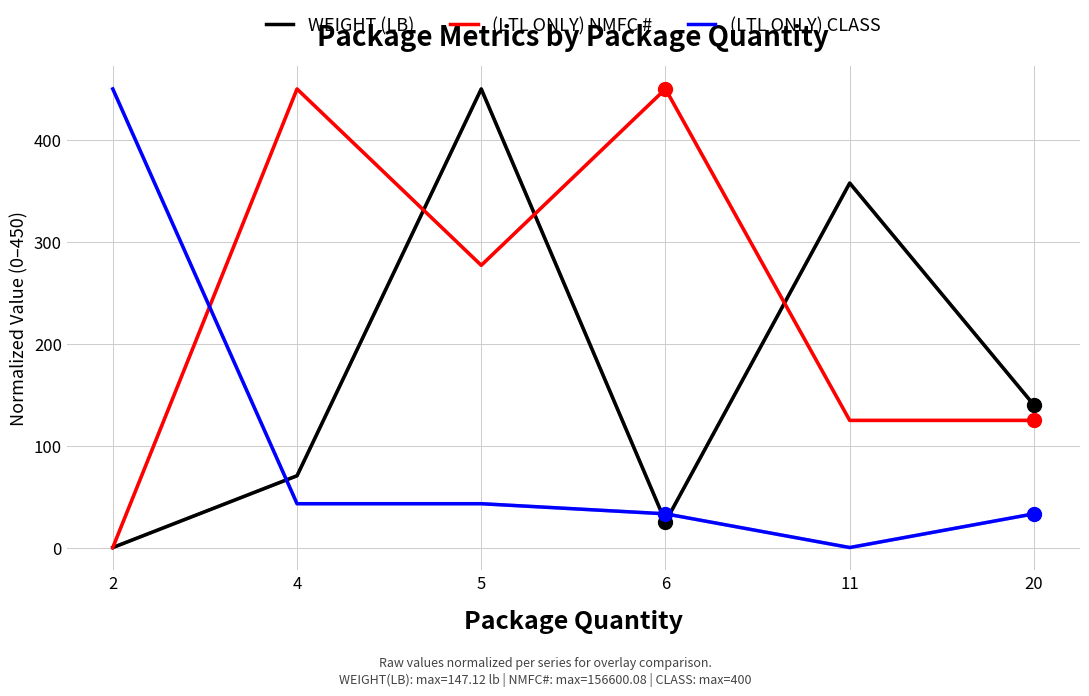

What is the greatest value displayed?

450.0